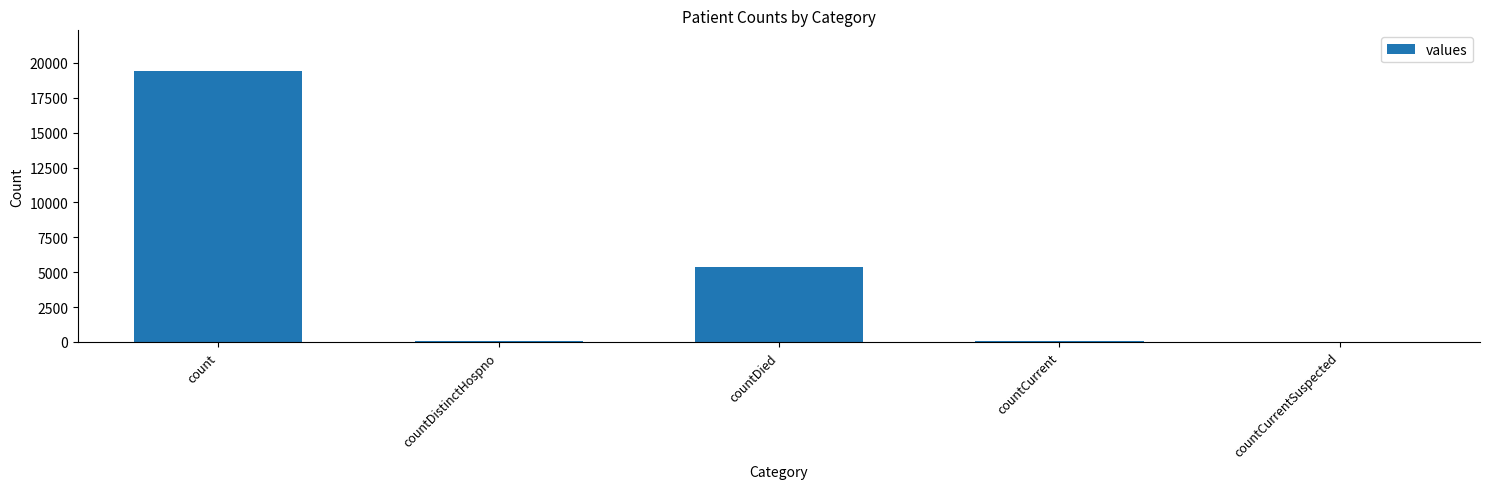

How many distinct data groups are displayed?

1